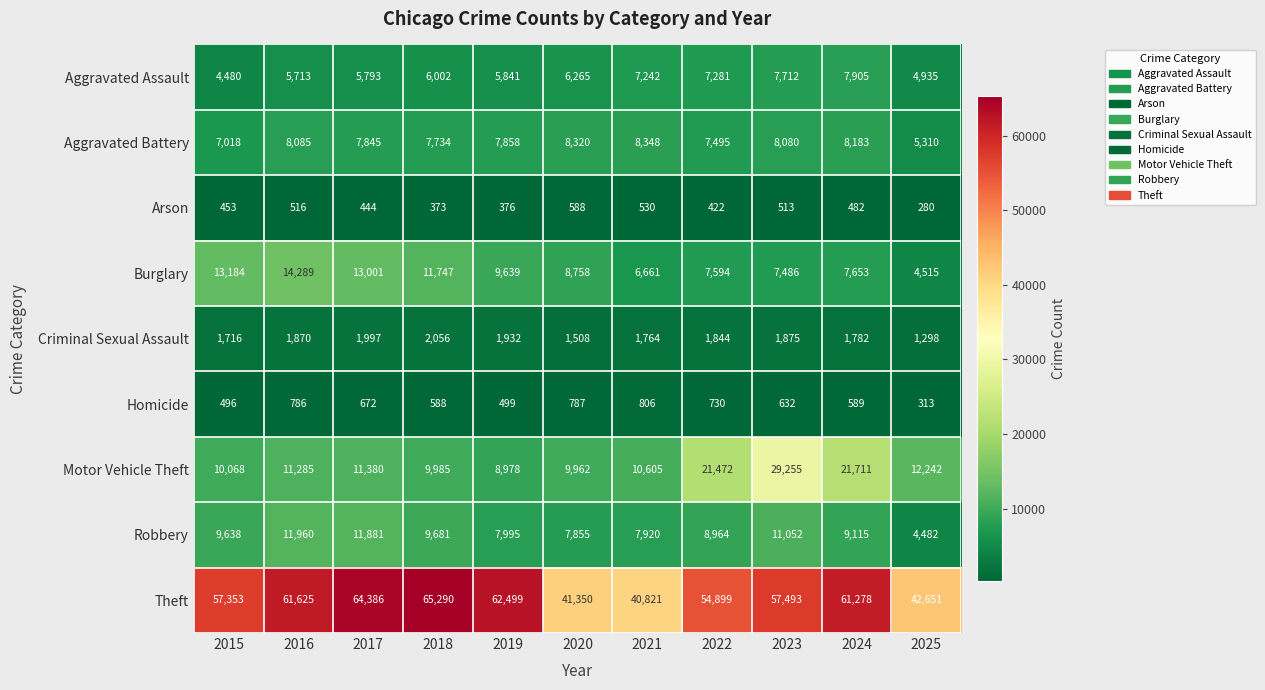

How many data points in Burglary are less than 8758?

5